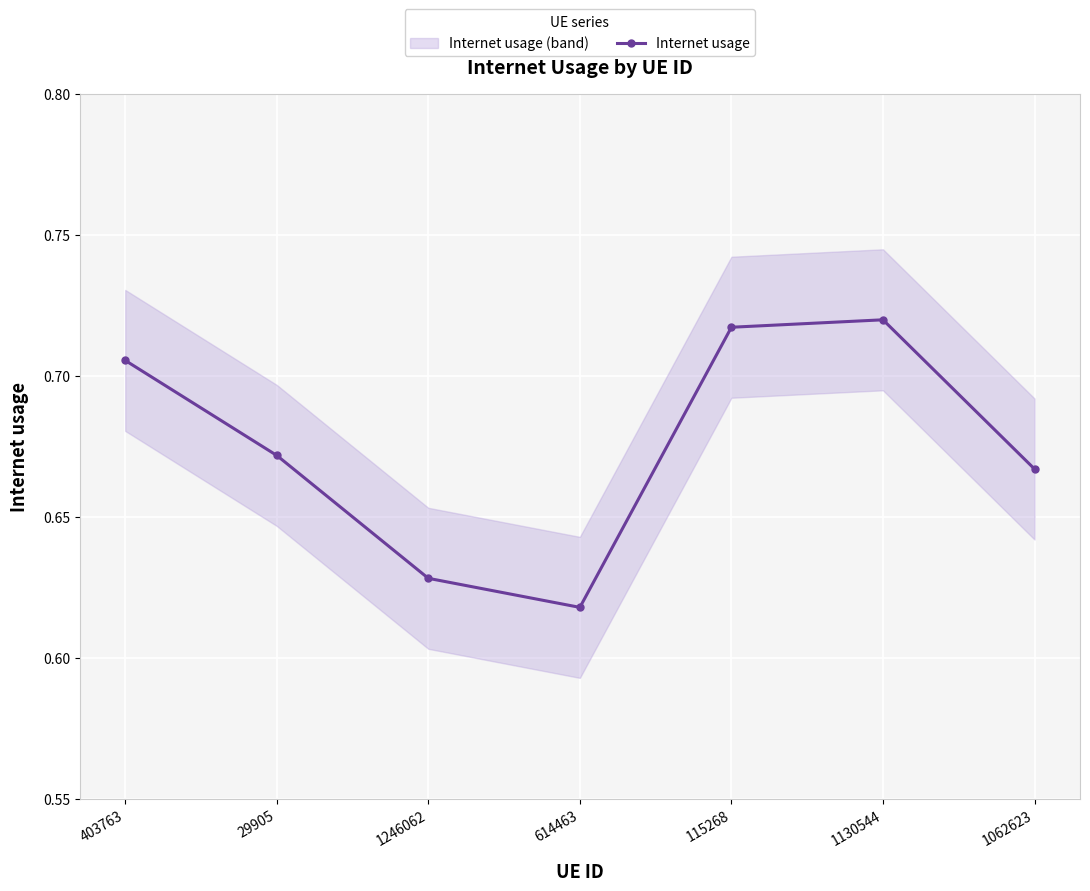

What is the value of the 7th point from the left?

0.7